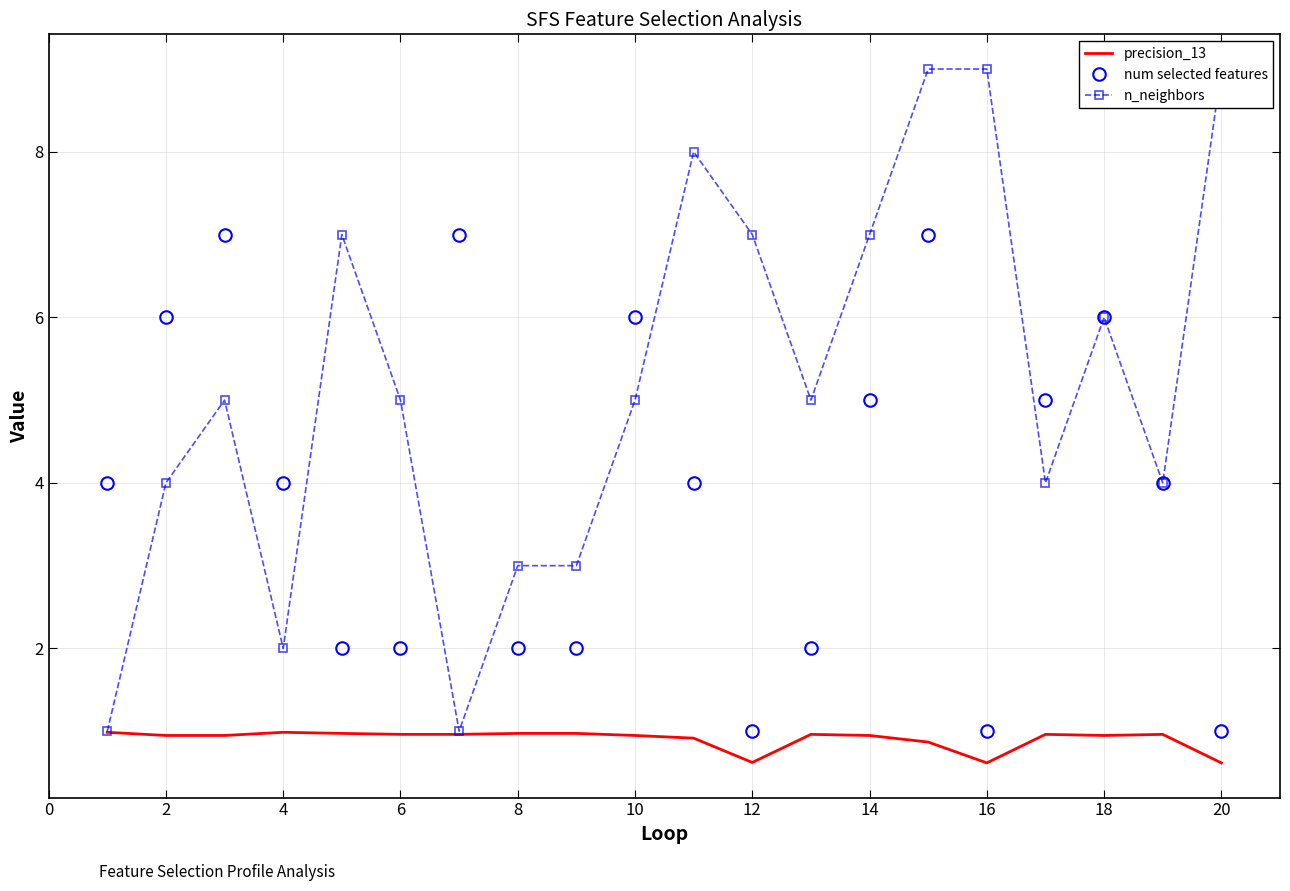

True or false: precision_13 and num selected features cross at least once.

False